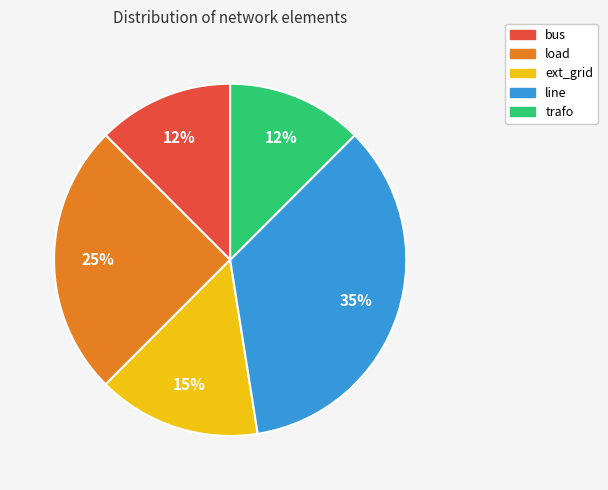

How many segments does this pie chart have?

5